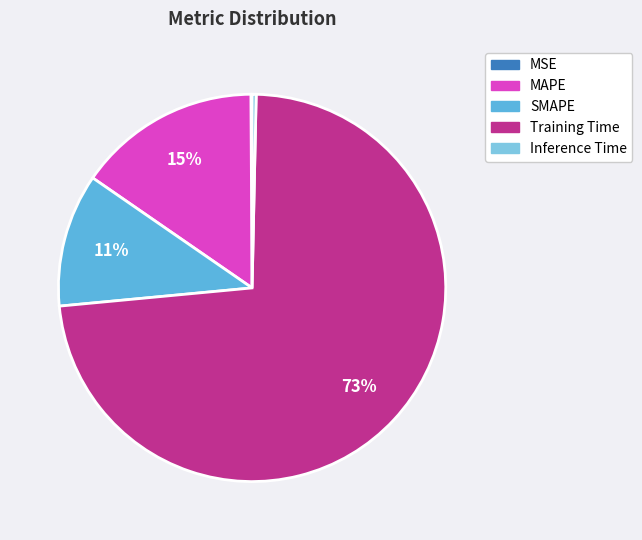

Is there any slice that represents more than half of the pie?

Yes